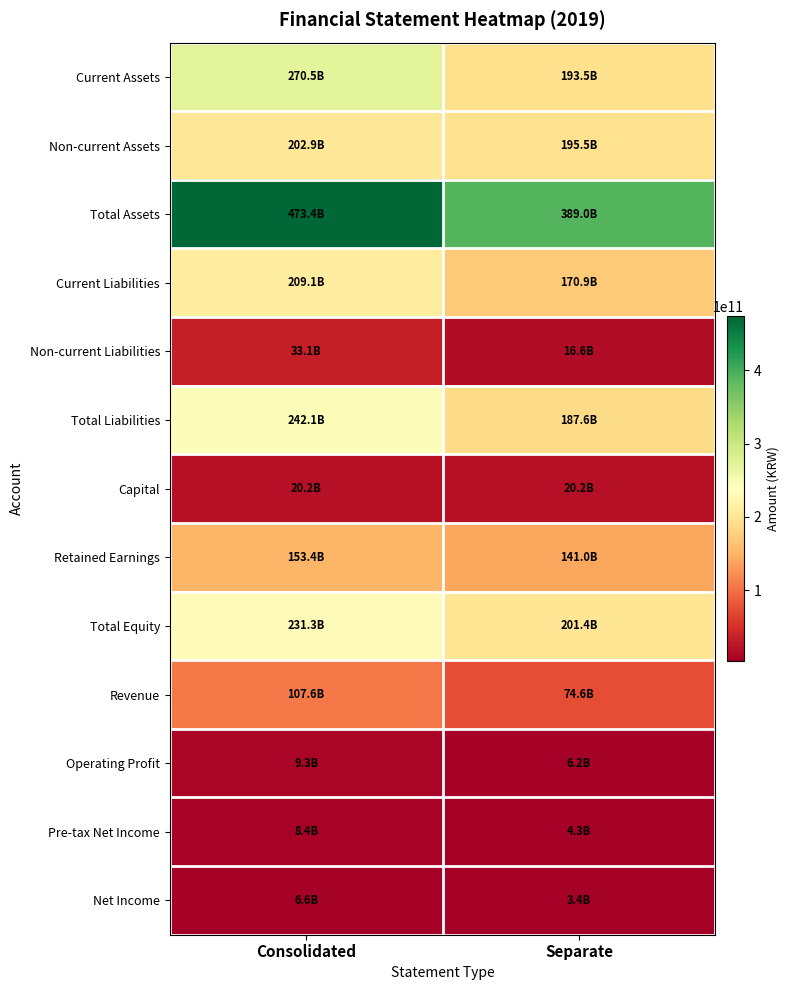

List the series in order of their peak value, lowest first.

Net Income, Pre-tax Net Income, Operating Profit, Capital, Non-current Liabilities, Revenue, Retained Earnings, Non-current Assets, Current Liabilities, Total Equity, Total Liabilities, Current Assets, Total Assets